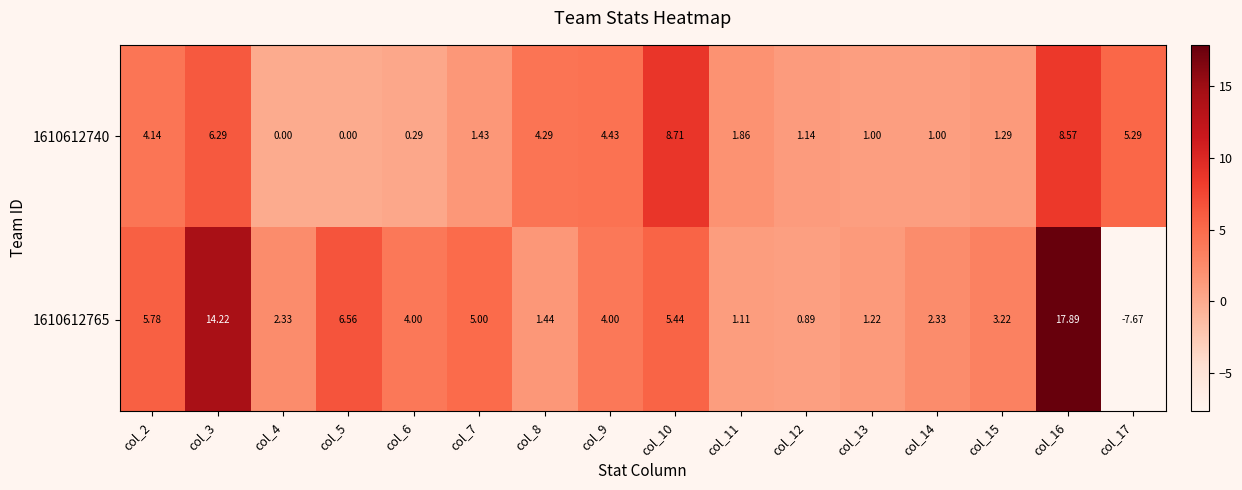

Is the value of 1610612740 at col_2 greater than the value of 1610612765 at col_13?

Yes